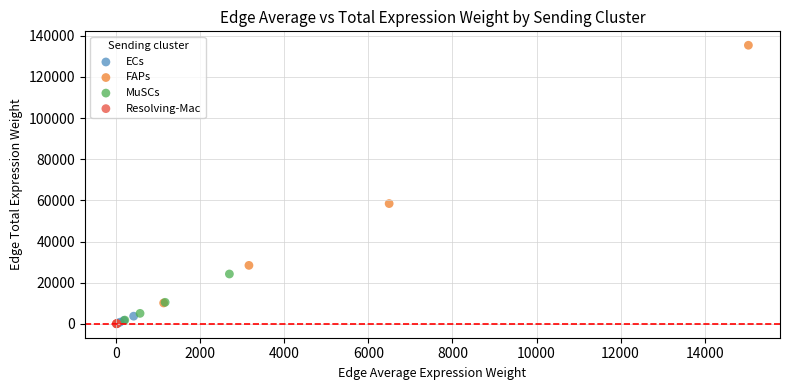

Which series has the largest Y range (max minus min)?

FAPs